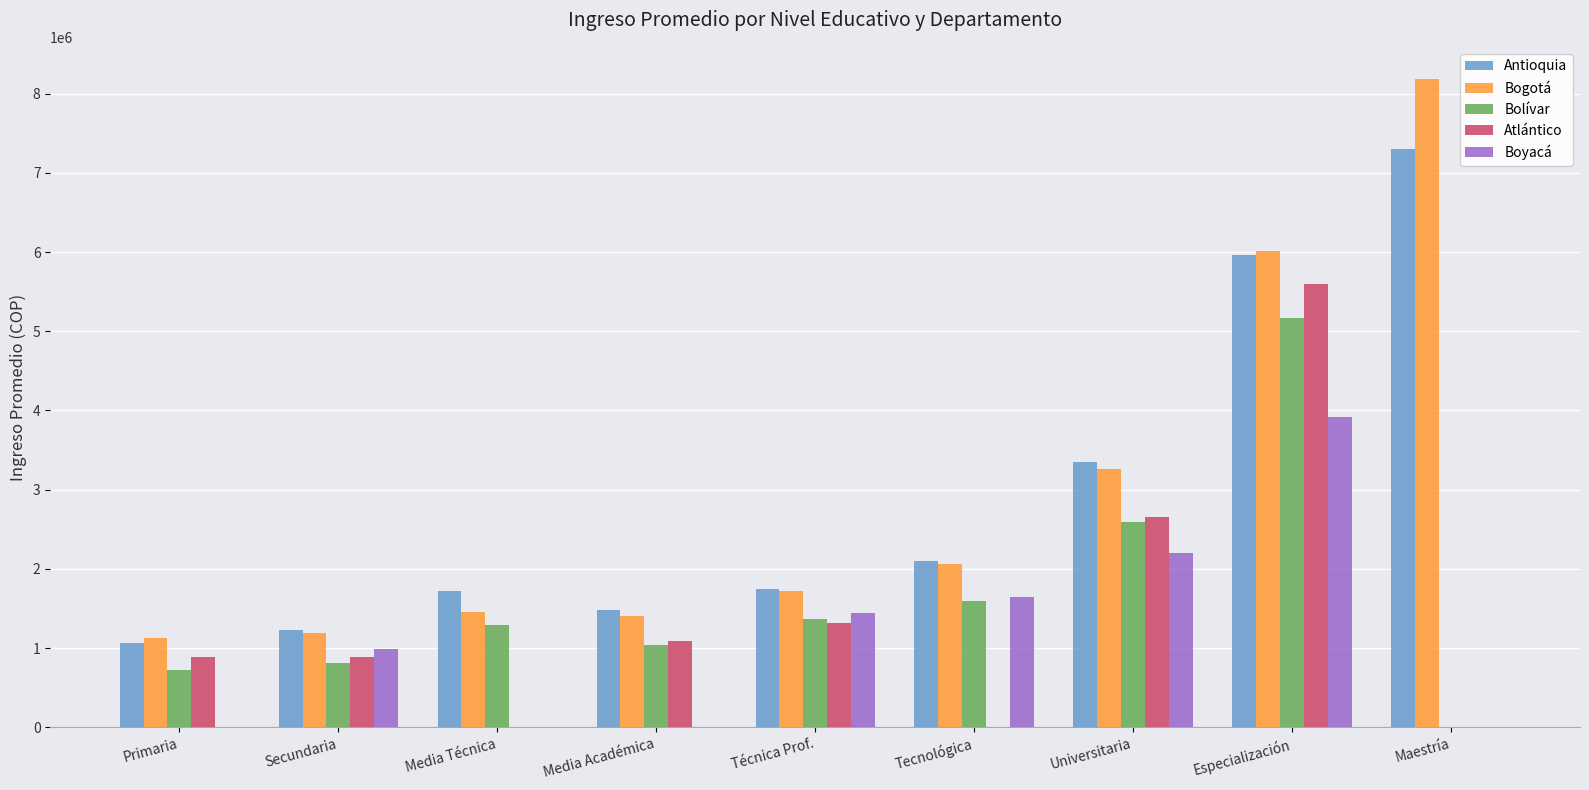

What is the total value across all series at Maestría?

15488822.4